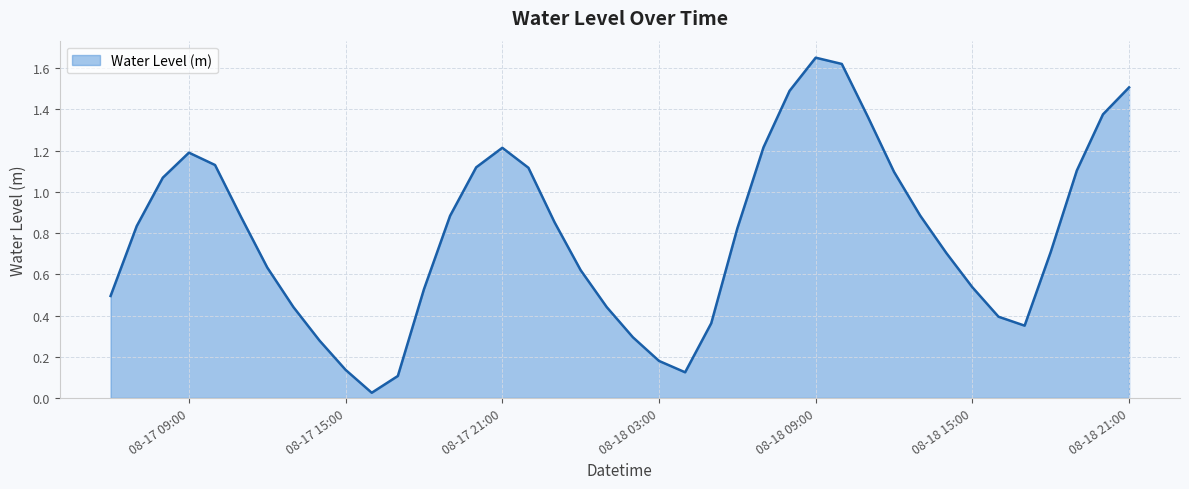

Is it true that the value at 08-18 15:00 is 0.9?

False